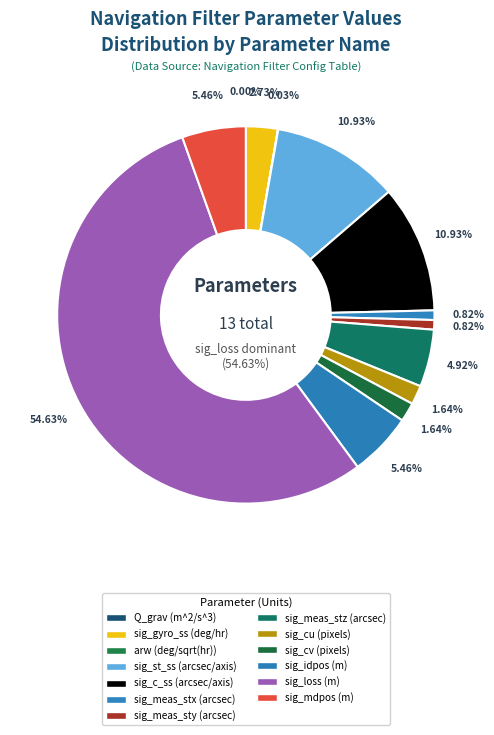

To the nearest percent, what portion does sig_meas_stz represent?

5%